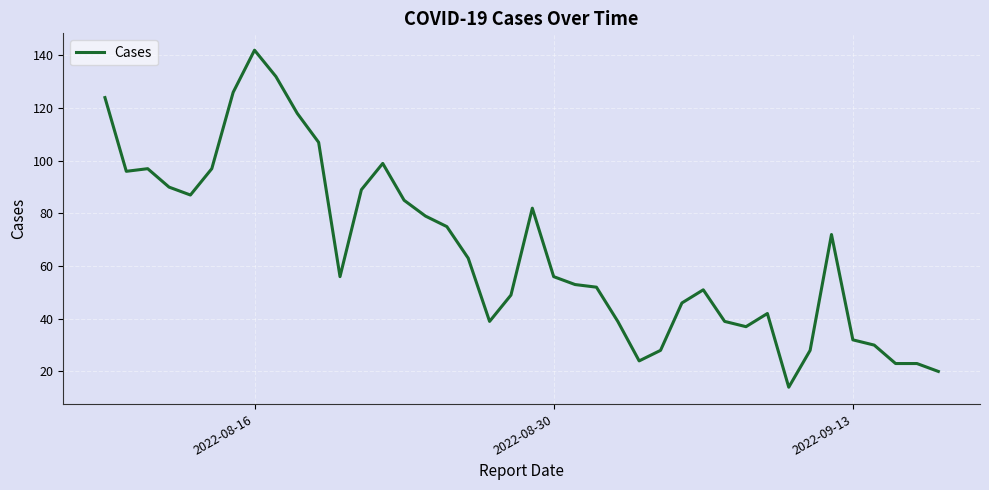

What is the difference between the maximum and minimum values?

128